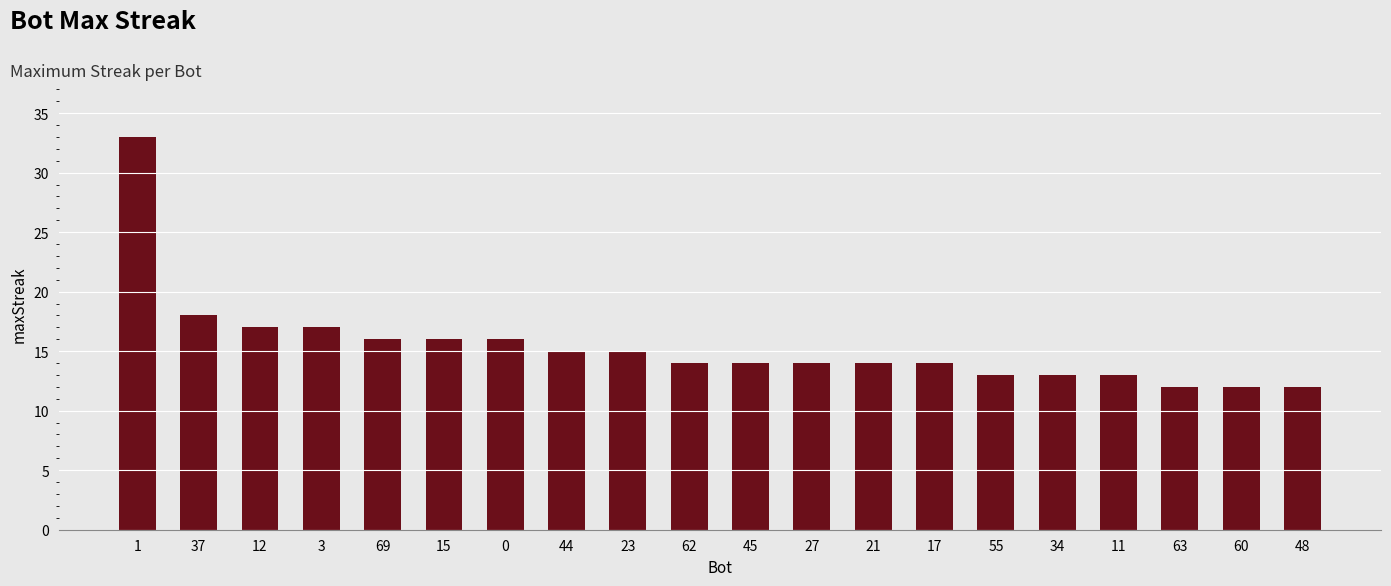

The chart shows a value of 21 at 63. True or false?

False